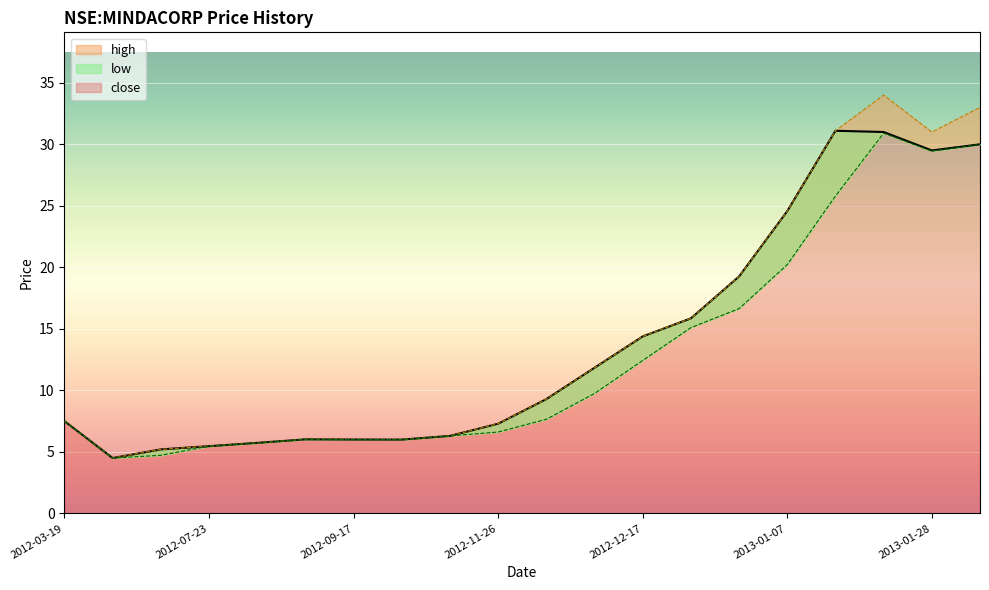

Rank the series by their average value, from lowest to highest.

low_line, close_line, high_line